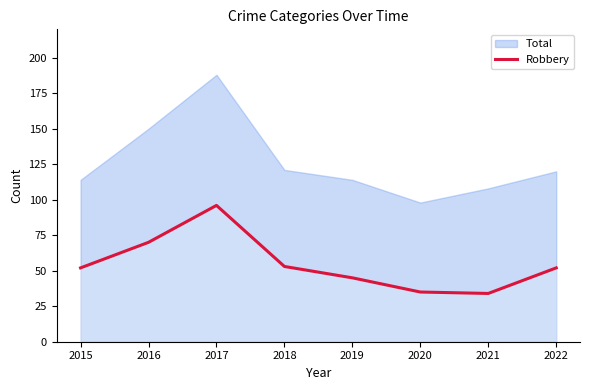

Reading right to left, extract all data points from this chart.

2022=52	2021=34	2020=35	2019=45	2018=53	2017=96	2016=70	2015=52